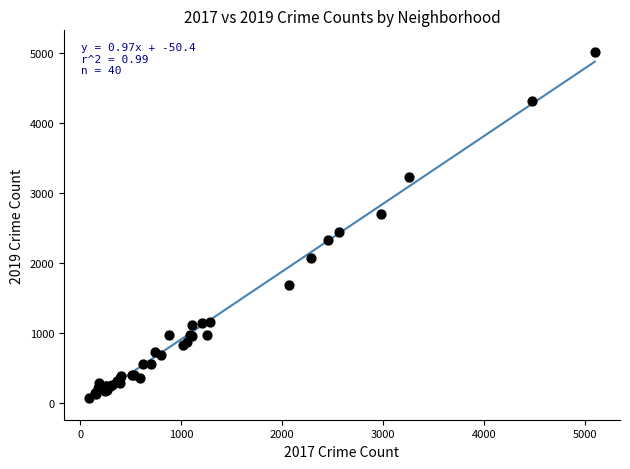

What Y value in the scatter plot is closest to 2542?

2441